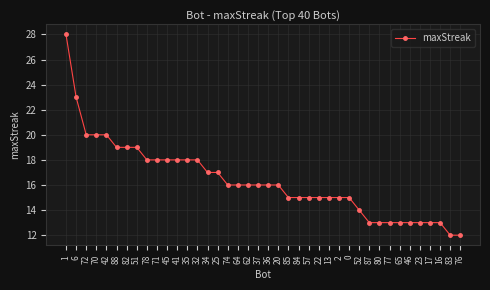

Where does the data first go above 16?

1